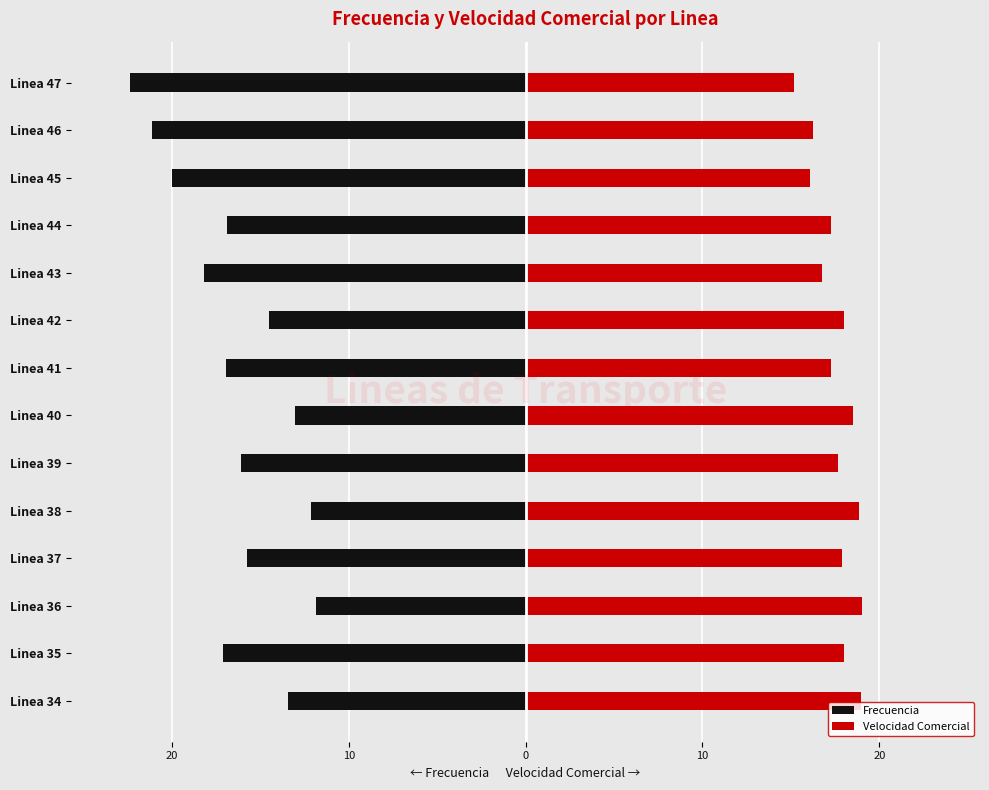

Which series has the largest total across all categories?

Velocidad Comercial